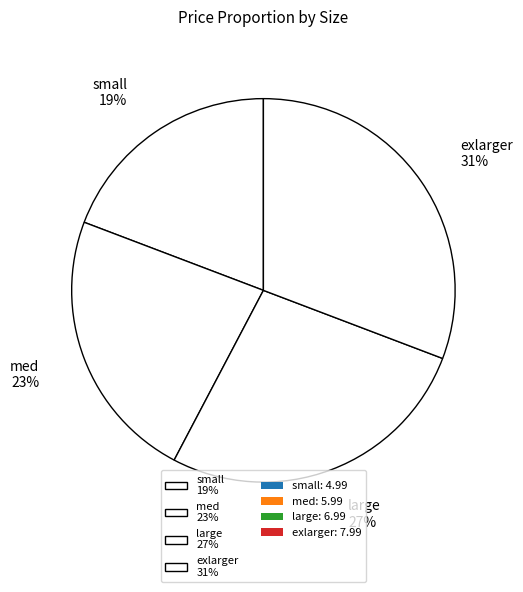

Which category has the biggest portion of the pie?

exlarger